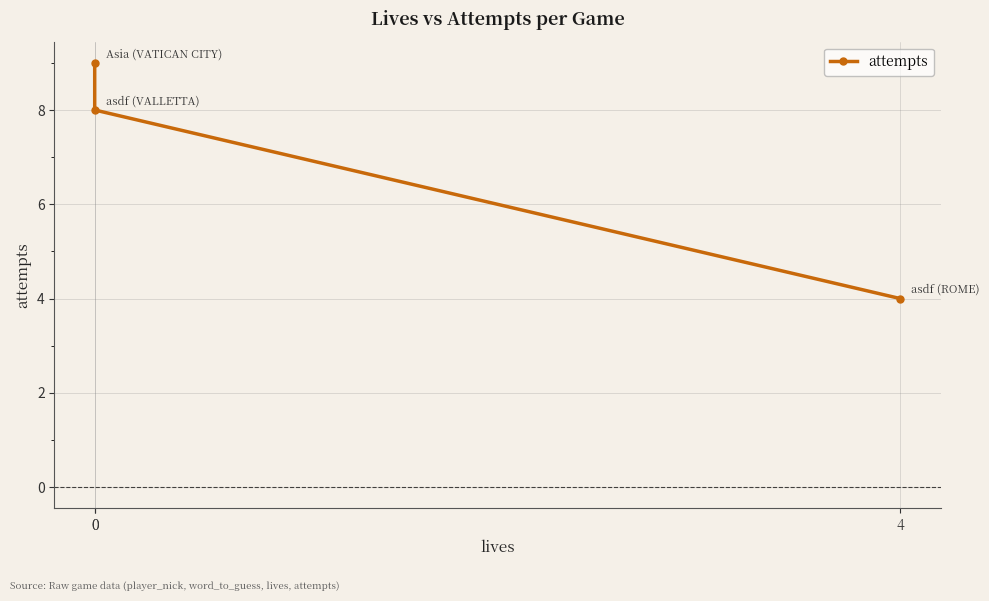

Does the chart have visible grid lines?

Yes